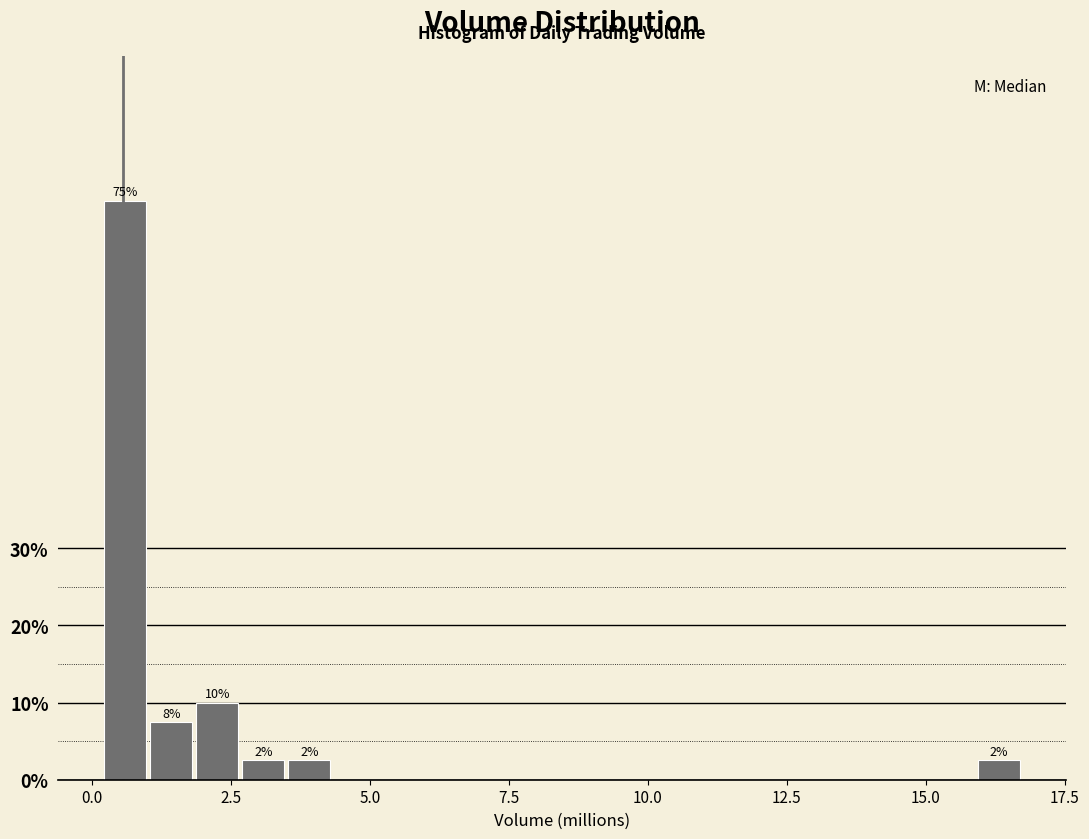

Around what value on the x-axis is the tallest bar? Give the approximate position of its centre, as read against the axis.

0.5